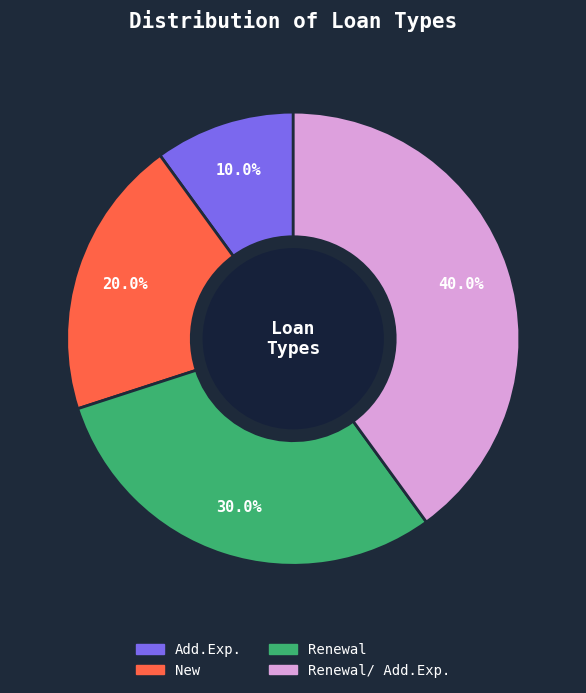

Does any single category account for the majority?

No